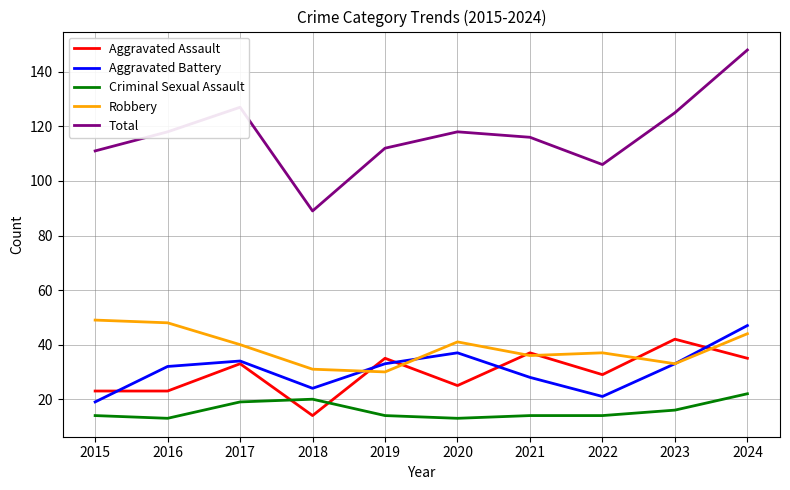

At which category does Aggravated Battery reach its first local peak?

2017